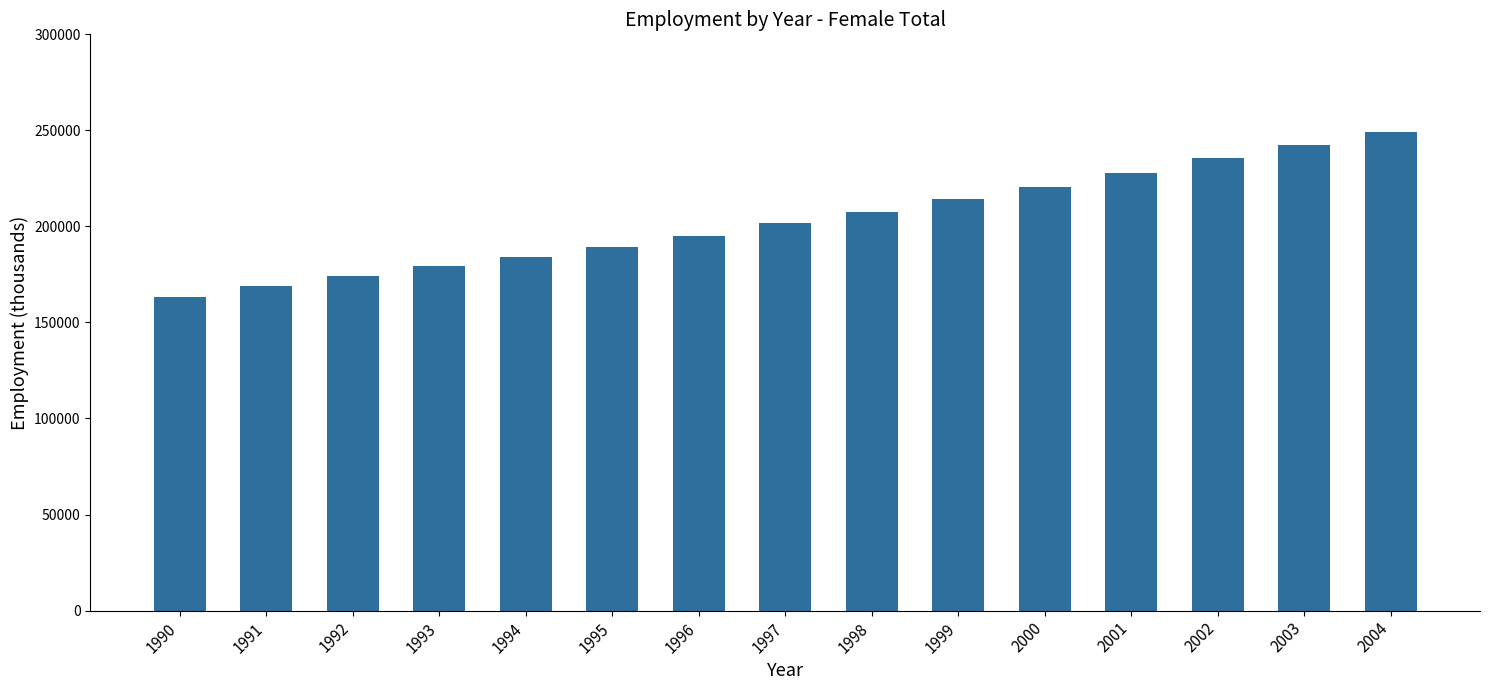

How many data points does each series have?

15